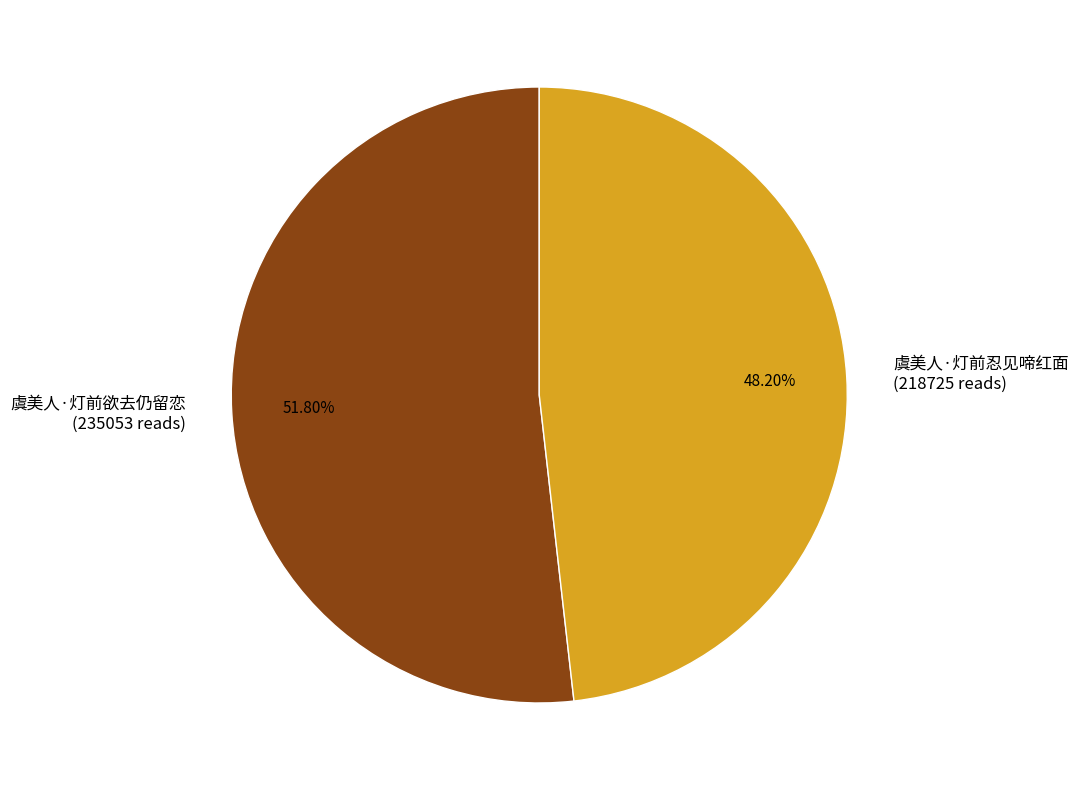

Rank the categories by value from lowest to highest.

虞美人·灯前忍见啼红面, 虞美人·灯前欲去仍留恋